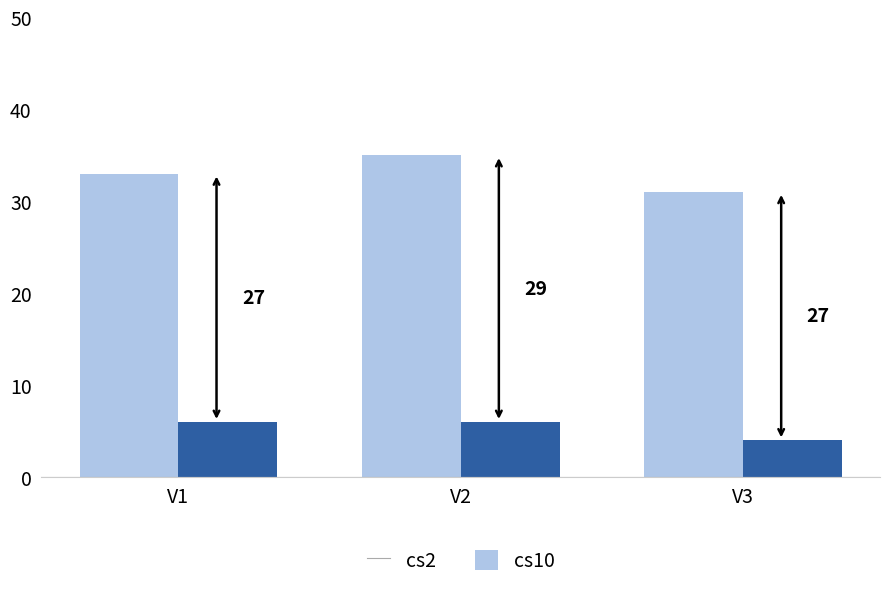

How many groups of bars are there?

3